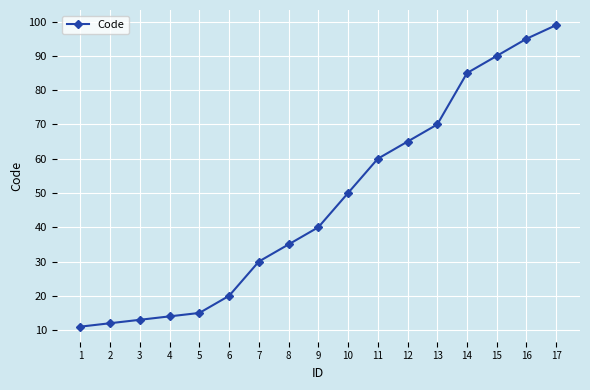

What is the change in value from 13 to 17?

+29